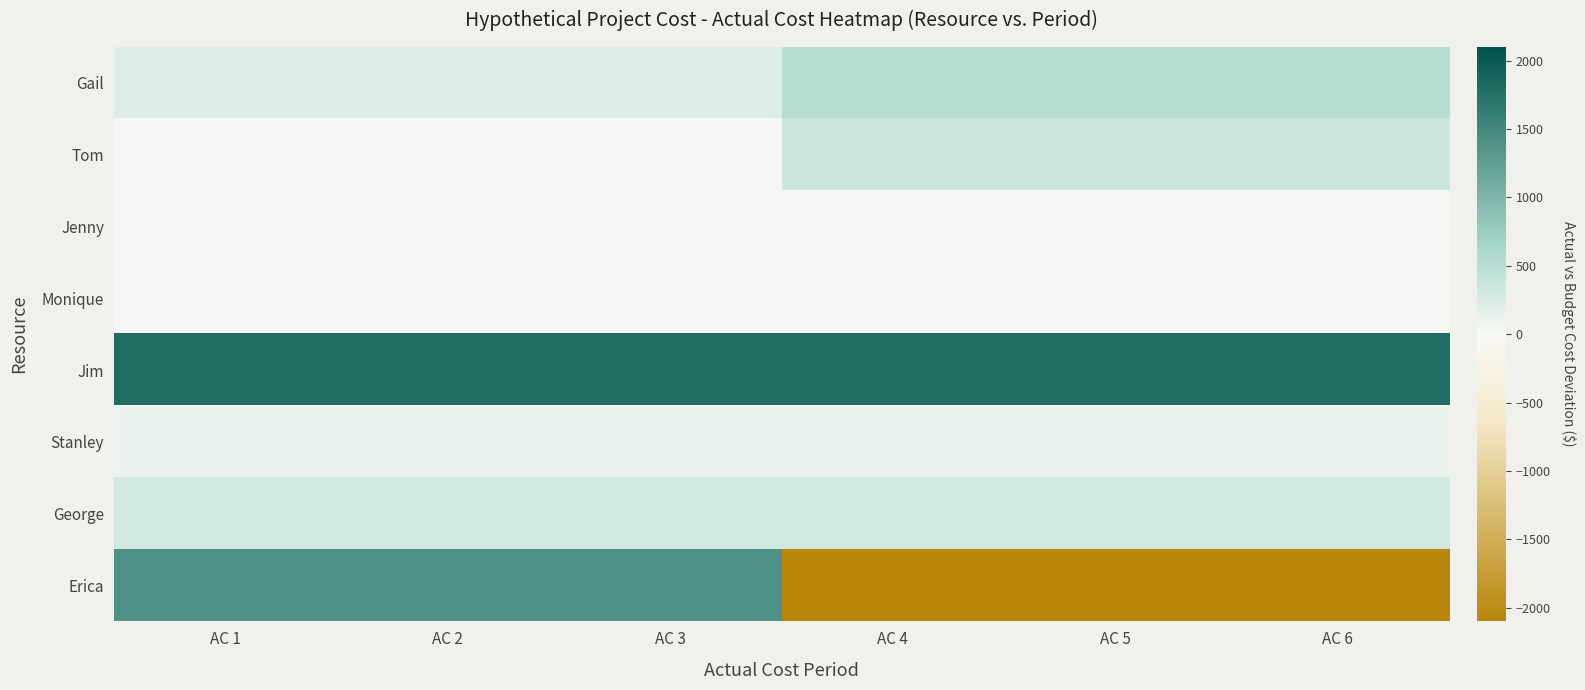

Rank the series by their maximum value, from highest to lowest.

Jim, Erica, Gail, Tom, George, Stanley, Jenny, Monique